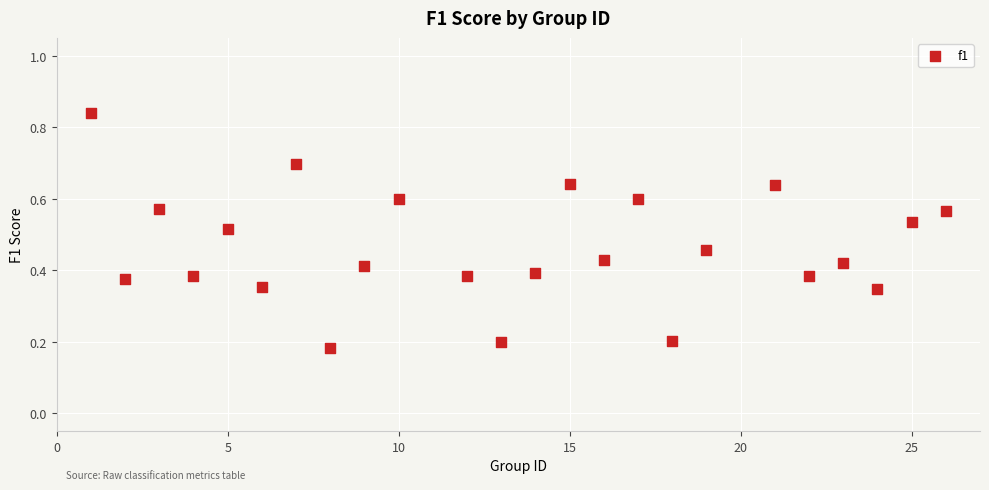

What is the range of Y values (max minus min)?

0.7